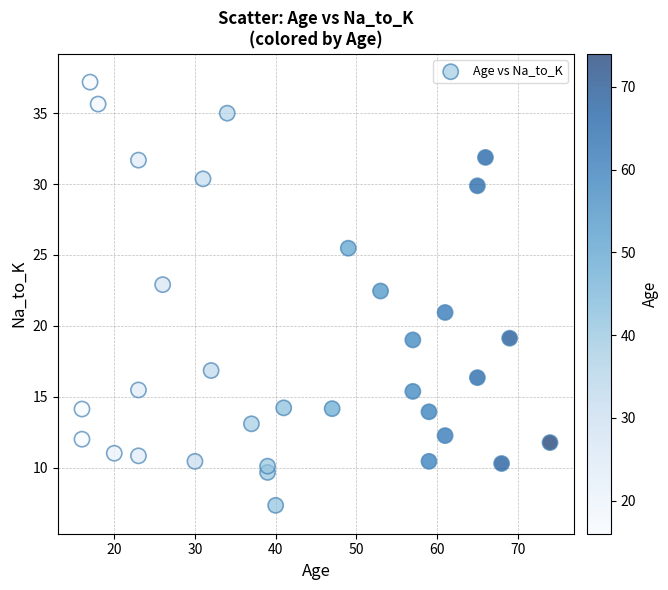

What is the range of Y values (max minus min)?

29.8